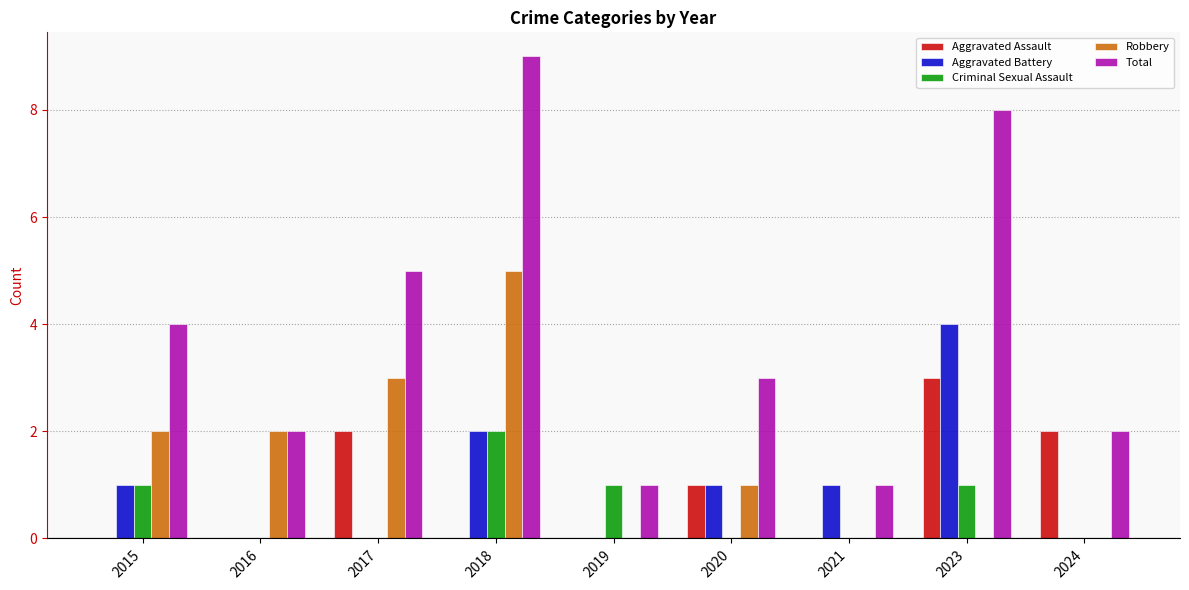

Reading right to left, list all the values displayed in this chart.

Aggravated Assault: 2	3	0	1	0	0	2	0	0
Aggravated Battery: 0	4	1	1	0	2	0	0	1
Criminal Sexual Assault: 0	1	0	0	1	2	0	0	1
Robbery: 0	0	0	1	0	5	3	2	2
Total: 2	8	1	3	1	9	5	2	4